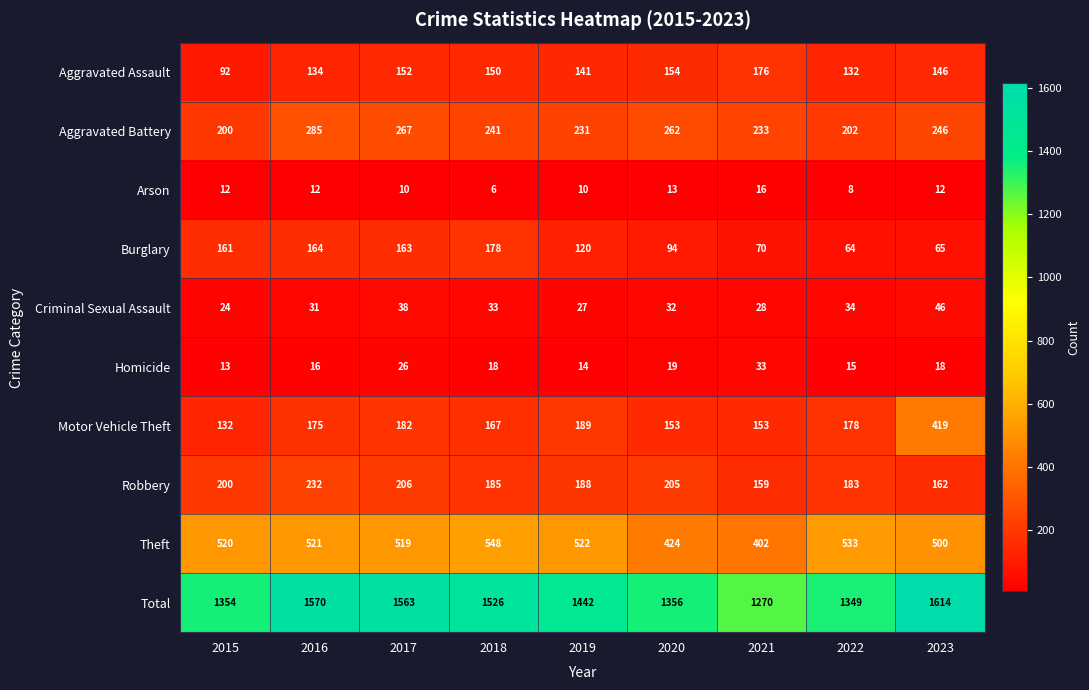

Which category has the lowest value across all series?

2018